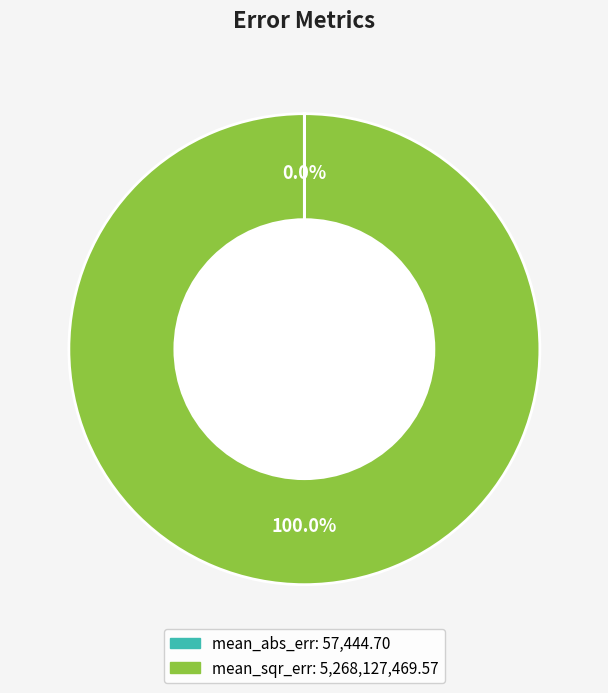

Which slice is the largest?

mean_sqr_err